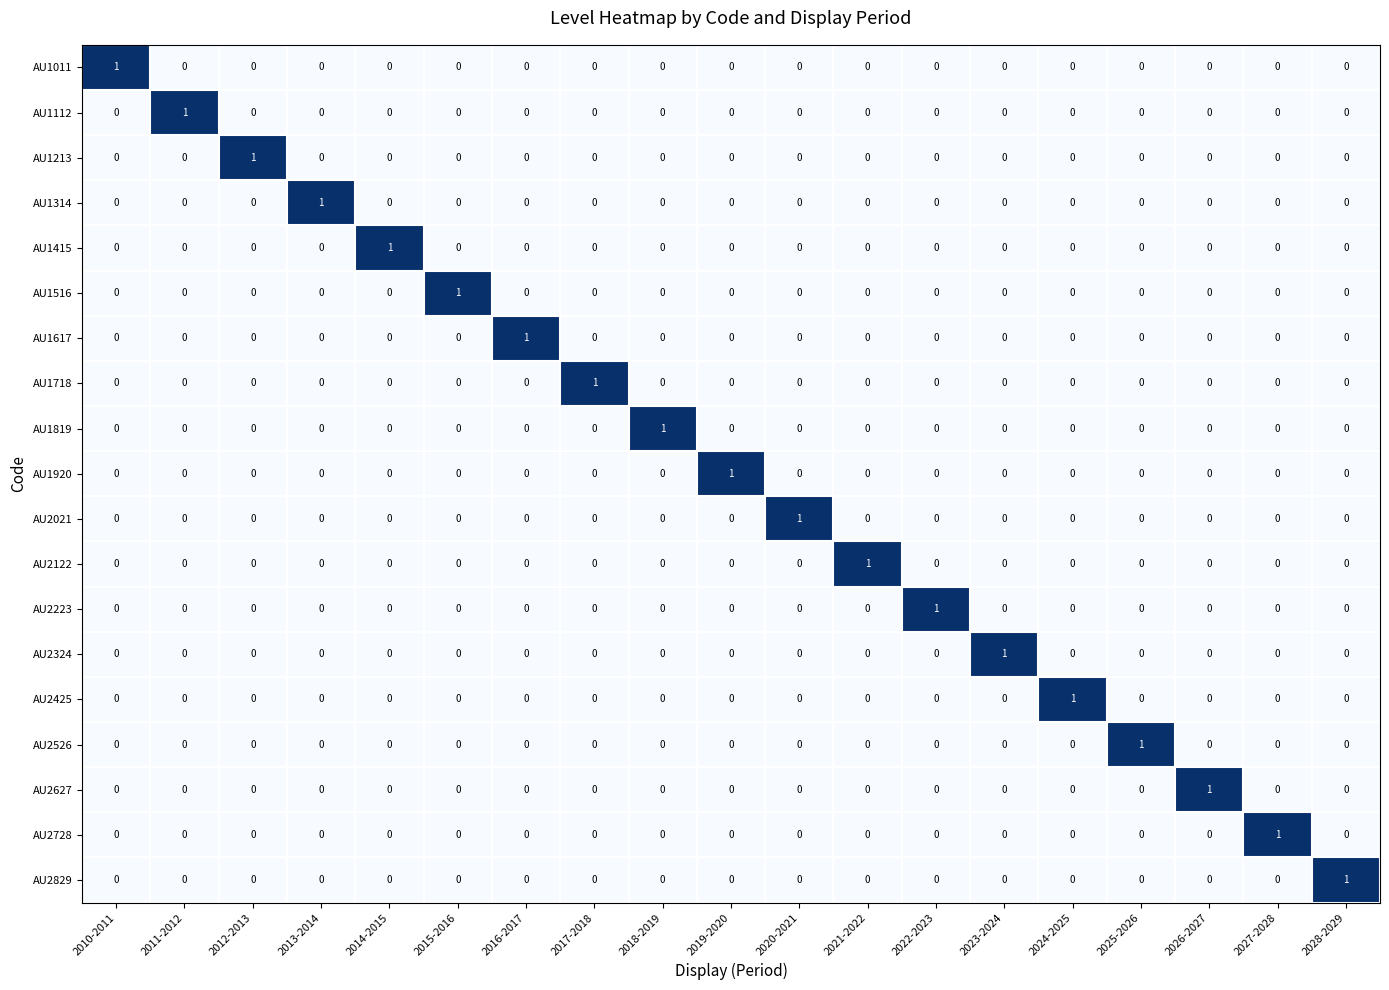

Is it true that AU1415 equals 0 at 2025-2026?

True